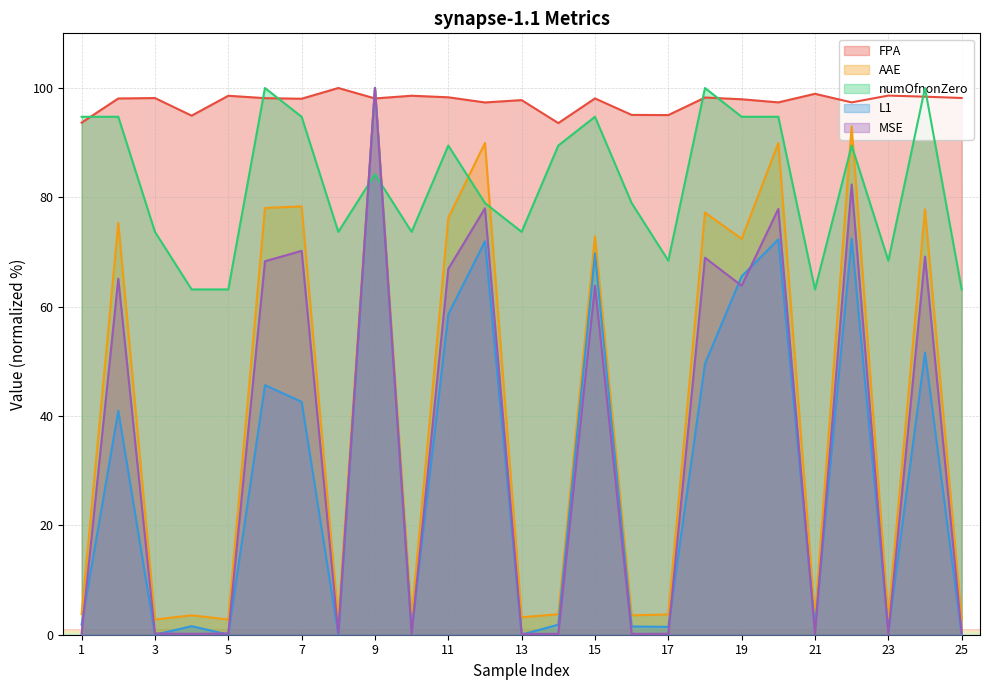

Rank the series at 3 from highest to lowest value.

FPA, numOfnonZero, AAE, MSE, L1